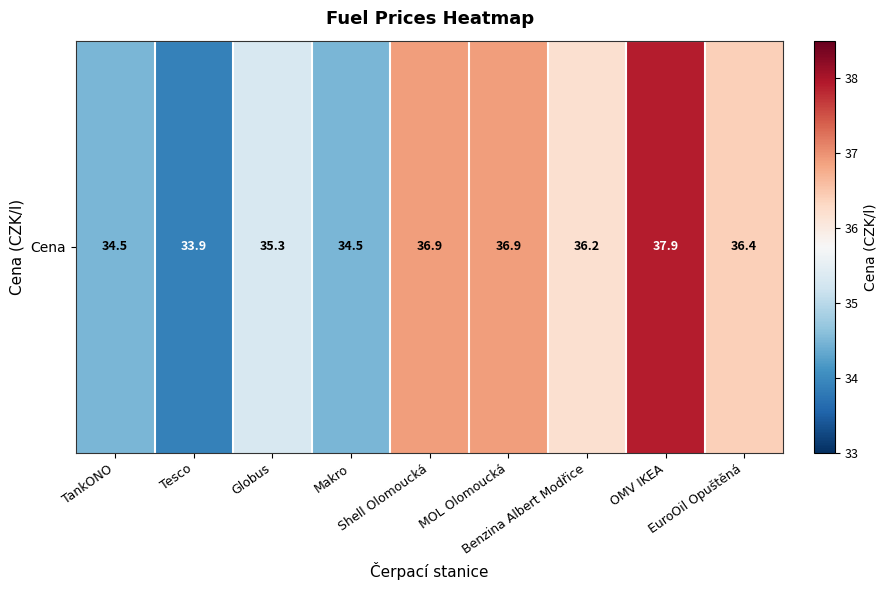

What is the difference between the second highest and minimum values?

3.0